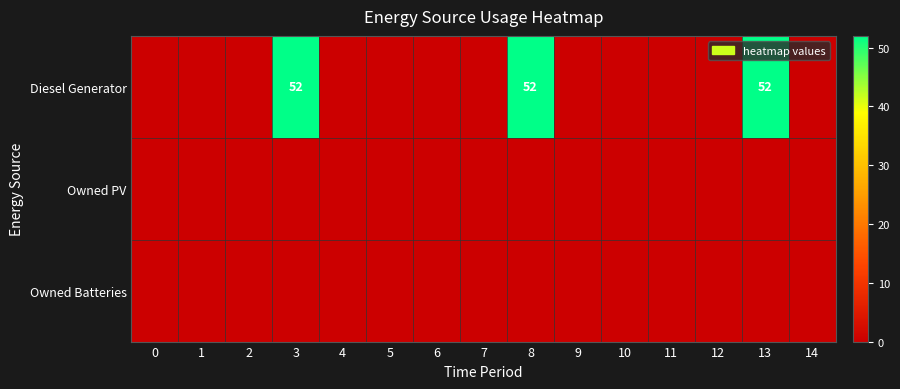

The Diesel Generator series shows 52 at 13. True or false?

True